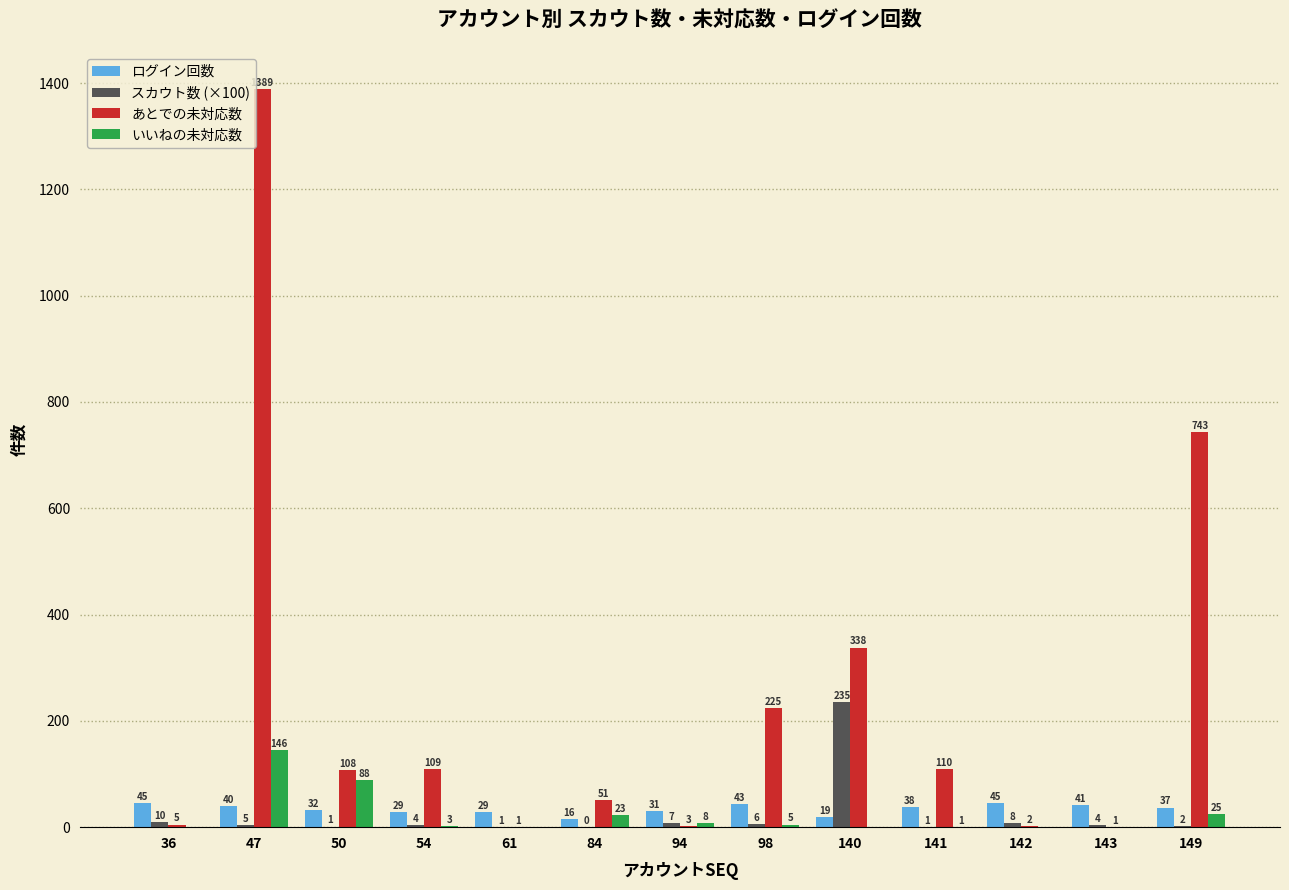

Which series has the largest total across all categories?

あとでの未対応数